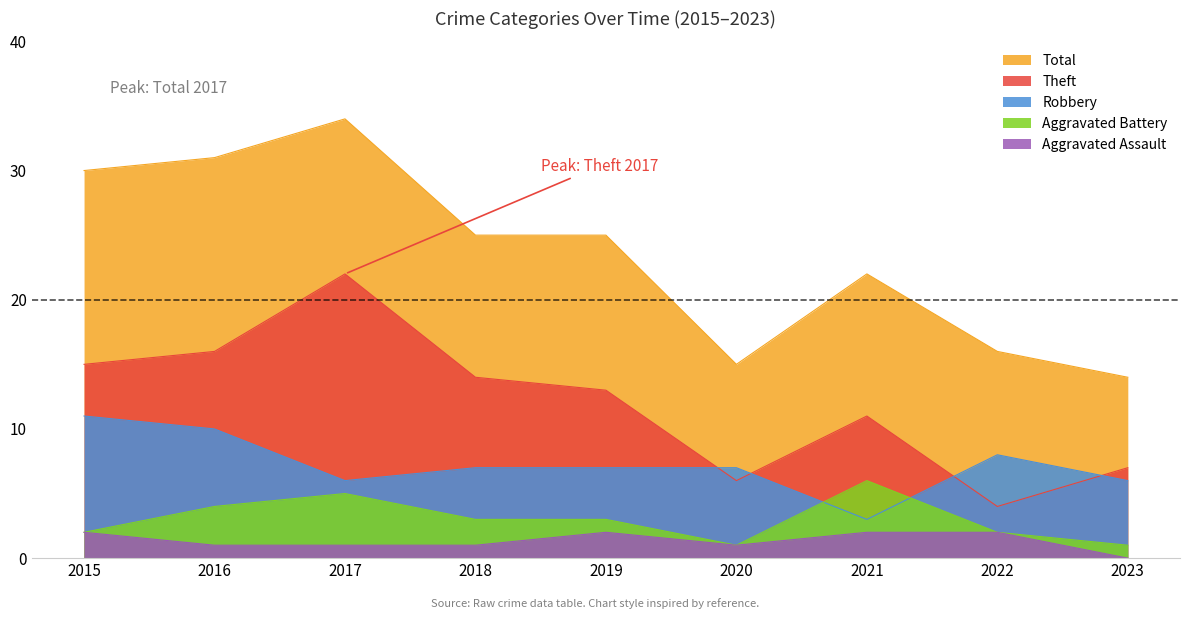

What is the greatest value displayed?

34